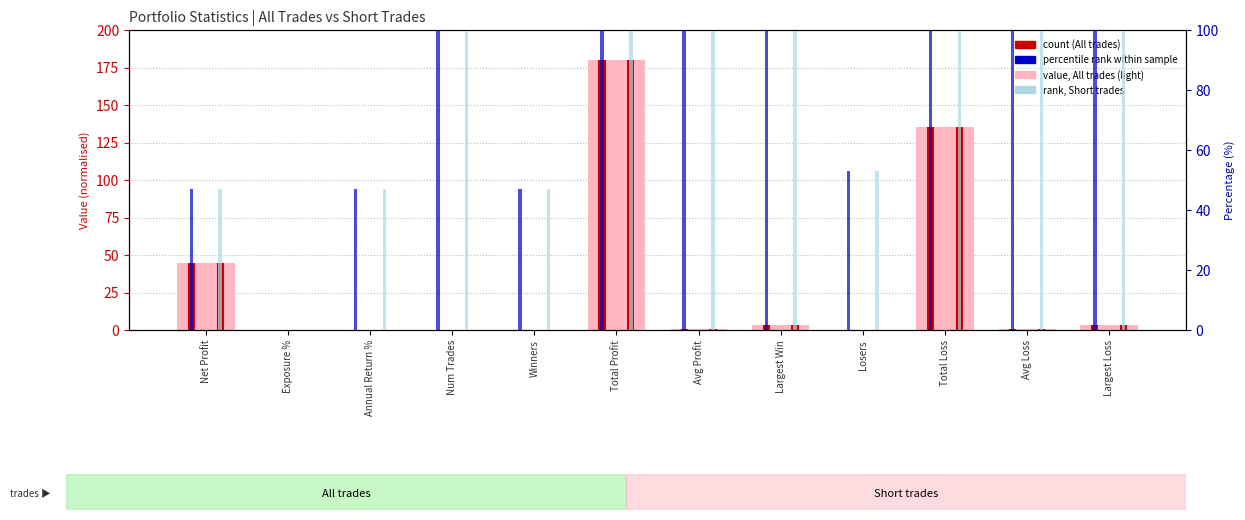

What is the label of the 5th bar from the left?

Winners